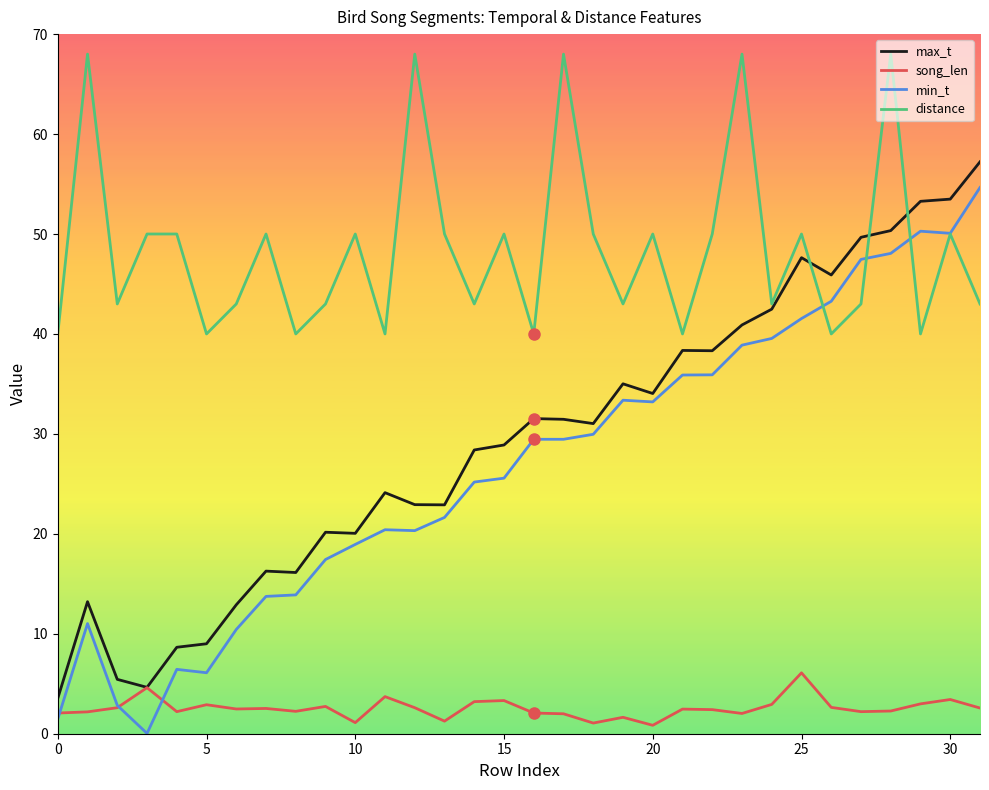

What are all the series names shown in the legend?

max_t, song_len, min_t, distance